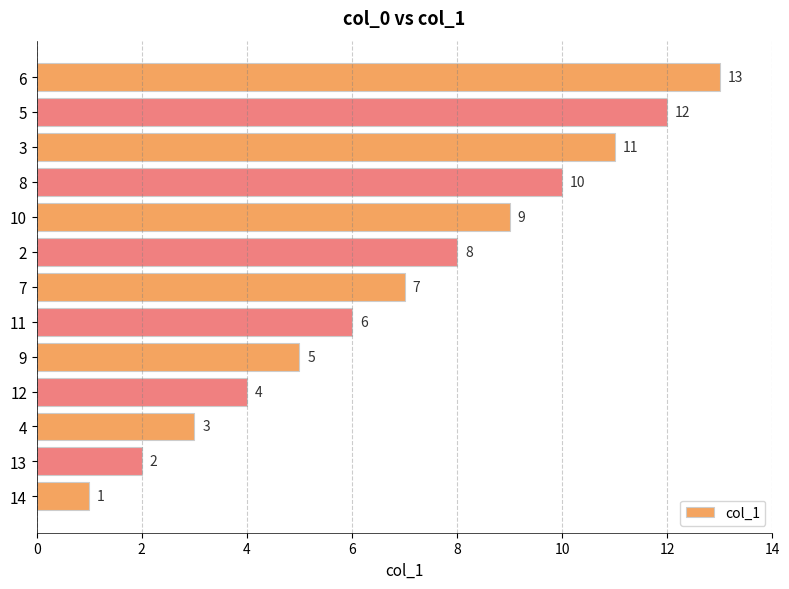

What is the difference between the maximum and minimum values?

12